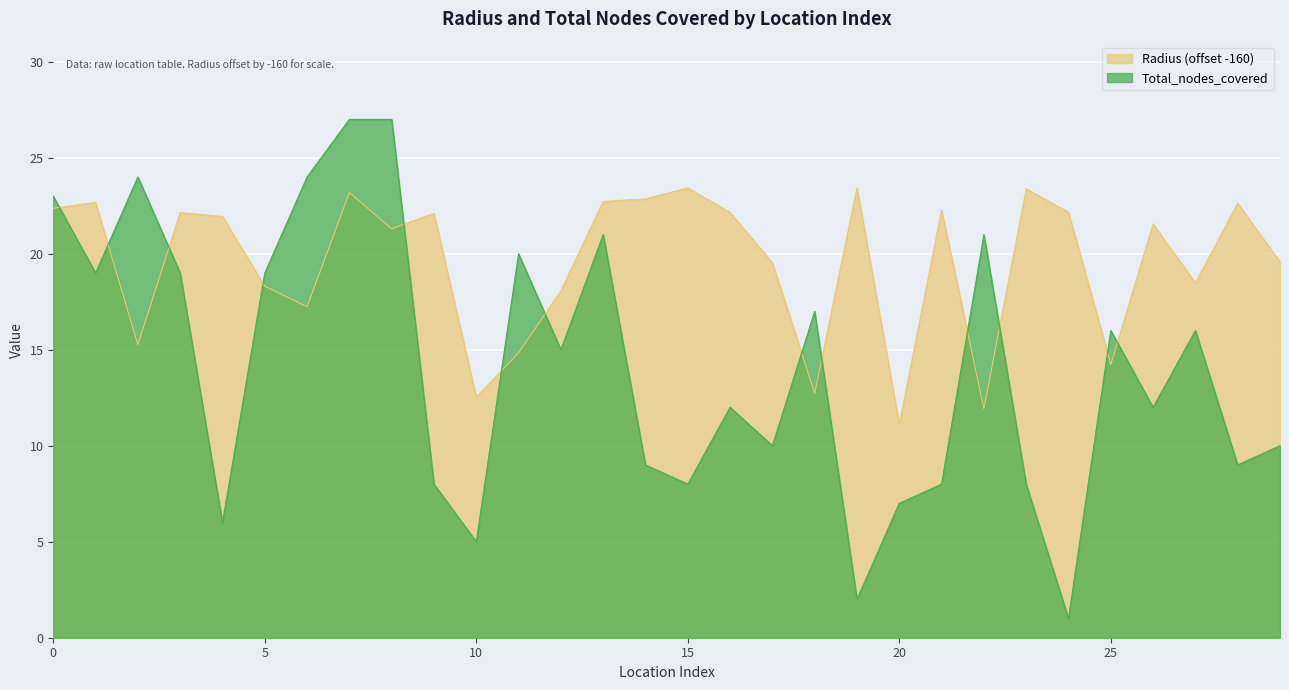

What is the value of the Total_nodes_covered point at the 28th from the left?

16.0